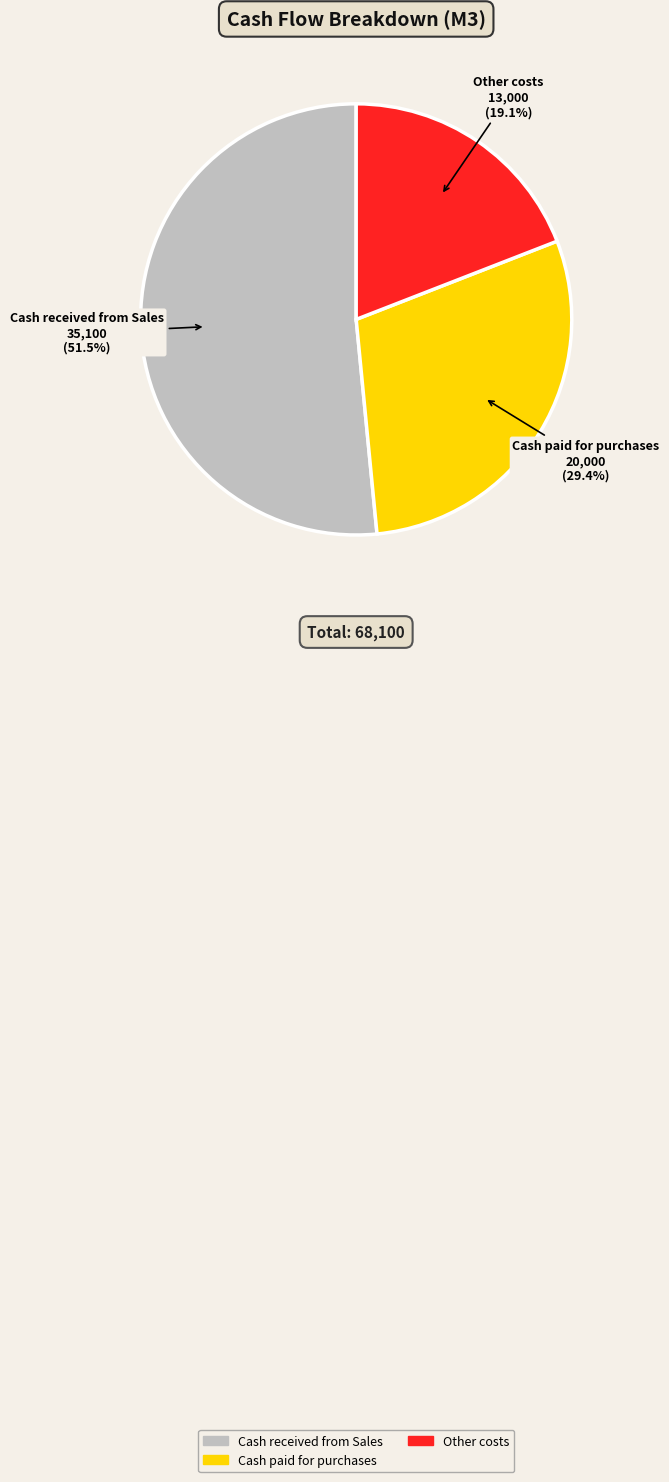

How many slices are in this pie chart?

3